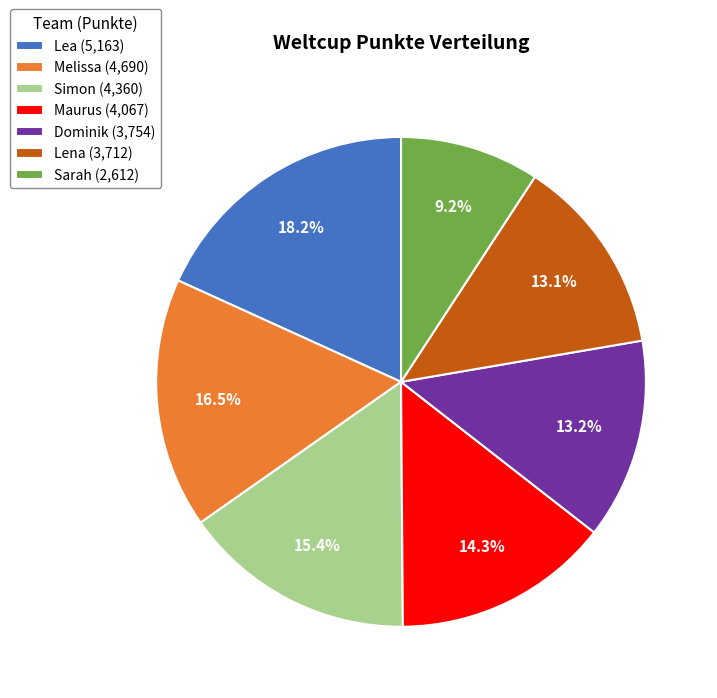

To the nearest percent, what is the difference between the Maurus and Sarah slice percentages?

5%